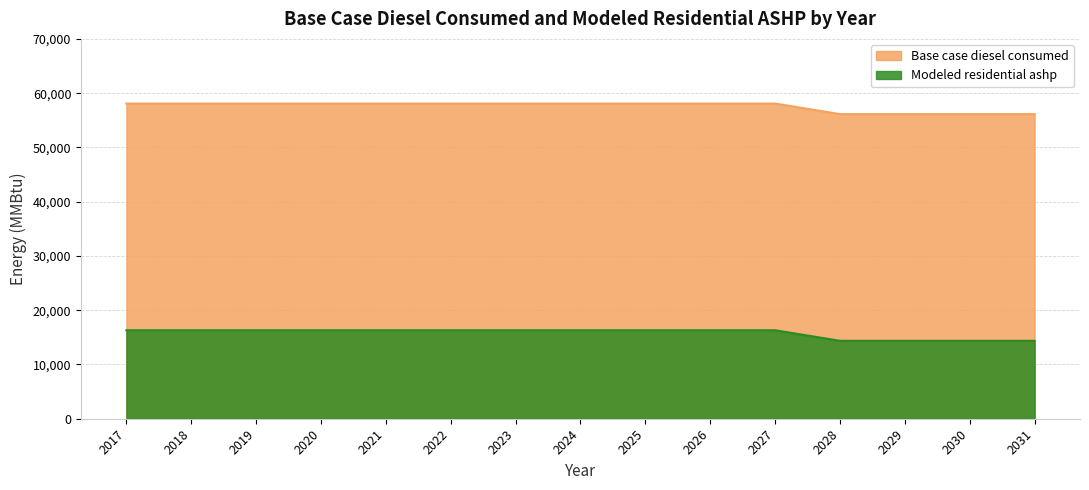

Which category has the lowest value in the Modeled residential ashp series?

2028